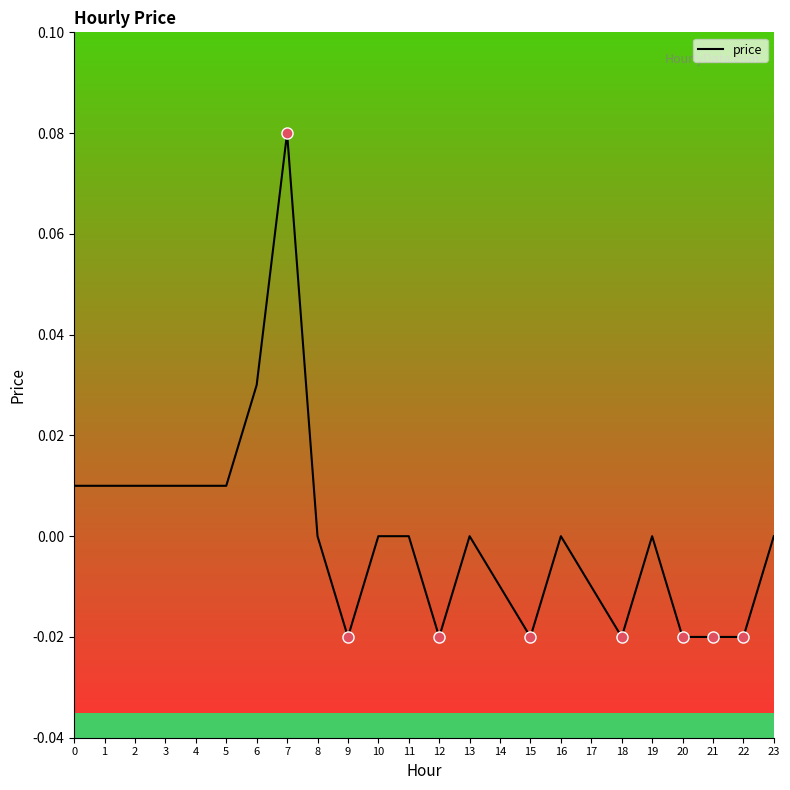

How many values are above zero?

8